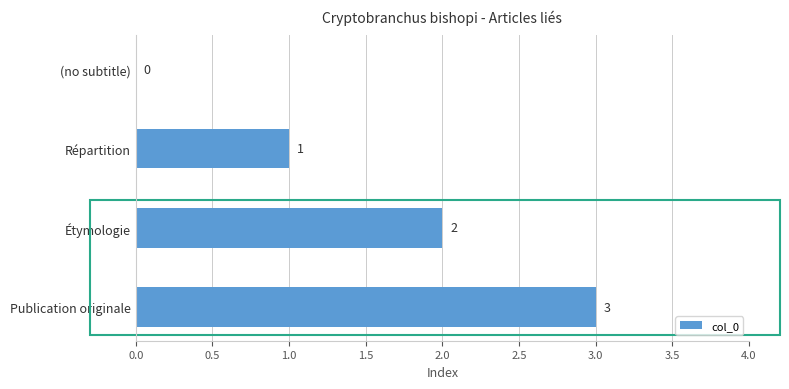

At which category does the chart reach its peak across all series?

Publication originale